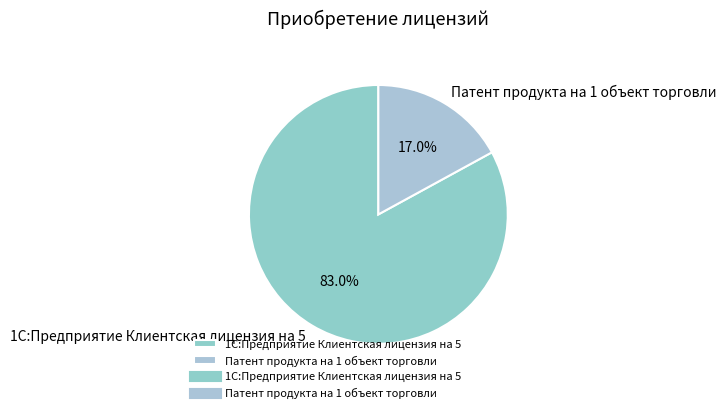

Does Патент продукта на 1 объект торговли represent more than half of the total?

No